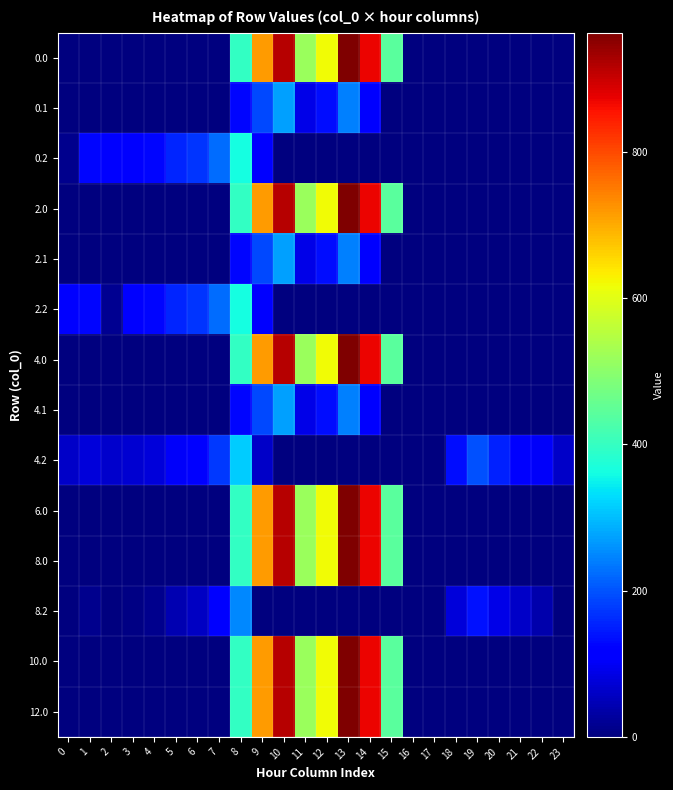

Reading right to left, what are all the values shown in this chart?

0.0: 23=0.0	22=0.0	21=0.0	20=0.0	19=0.0	18=0.0	17=0.0	16=0.0	15=443.0	14=870.3	13=962.7	12=619.4	11=516.0	10=916.2	9=716.9	8=395.3	7=0.0	6=0.0	5=0.0	4=0.0	3=0.0	2=0.0	1=0.0	0=0.0
0.1: 23=0.0	22=0.0	21=0.0	20=0.0	19=0.0	18=0.0	17=0.0	16=0.0	15=0.0	14=113.7	13=241.5	12=134.6	11=87.0	10=274.1	9=191.1	8=125.2	7=0.0	6=0.0	5=0.0	4=0.0	3=0.0	2=0.0	1=0.0	0=0.0
0.2: 23=0.0	22=0.0	21=0.0	20=0.0	19=0.0	18=0.0	17=0.0	16=0.0	15=0.0	14=0.0	13=0.0	12=0.0	11=0.0	10=0.0	9=111.5	8=364.7	7=223.4	6=171.2	5=155.0	4=125.6	3=119.0	2=114.5	1=127.3	0=13.9
2.0: 23=0.0	22=0.0	21=0.0	20=0.0	19=0.0	18=0.0	17=0.0	16=0.0	15=443.0	14=870.3	13=962.7	12=619.4	11=516.0	10=916.2	9=716.9	8=395.3	7=0.0	6=0.0	5=0.0	4=0.0	3=0.0	2=0.0	1=0.0	0=0.0
2.1: 23=0.0	22=0.0	21=0.0	20=0.0	19=0.0	18=0.0	17=0.0	16=0.0	15=0.0	14=113.7	13=241.5	12=134.6	11=87.0	10=274.1	9=191.1	8=125.2	7=0.0	6=0.0	5=0.0	4=0.0	3=0.0	2=0.0	1=0.0	0=0.0
2.2: 23=0.0	22=0.0	21=0.0	20=0.0	19=0.0	18=0.0	17=0.0	16=0.0	15=0.0	14=0.0	13=0.0	12=0.0	11=0.0	10=0.0	9=111.5	8=364.7	7=223.4	6=171.2	5=155.0	4=125.6	3=119.0	2=15.5	1=127.3	0=112.9
4.0: 23=0.0	22=0.0	21=0.0	20=0.0	19=0.0	18=0.0	17=0.0	16=0.0	15=443.0	14=870.3	13=962.7	12=619.4	11=516.0	10=916.2	9=716.9	8=395.3	7=0.0	6=0.0	5=0.0	4=0.0	3=0.0	2=0.0	1=0.0	0=0.0
4.1: 23=0.0	22=0.0	21=0.0	20=0.0	19=0.0	18=0.0	17=0.0	16=0.0	15=0.0	14=113.7	13=241.5	12=134.6	11=87.0	10=274.1	9=191.1	8=125.2	7=0.0	6=0.0	5=0.0	4=0.0	3=0.0	2=0.0	1=0.0	0=0.0
4.2: 23=62.5	22=102.6	21=123.6	20=150.8	19=199.0	18=132.2	17=0.0	16=0.0	15=0.0	14=0.0	13=0.0	12=0.0	11=0.0	10=0.0	9=61.5	8=314.7	7=173.4	6=121.2	5=105.0	4=75.6	3=69.0	2=64.5	1=77.3	0=62.9
6.0: 23=0.0	22=0.0	21=0.0	20=0.0	19=0.0	18=0.0	17=0.0	16=0.0	15=443.0	14=870.3	13=962.7	12=619.4	11=516.0	10=916.2	9=716.9	8=395.3	7=0.0	6=0.0	5=0.0	4=0.0	3=0.0	2=0.0	1=0.0	0=0.0
8.0: 23=0.0	22=0.0	21=0.0	20=0.0	19=0.0	18=0.0	17=0.0	16=0.0	15=443.0	14=870.3	13=962.7	12=619.4	11=516.0	10=916.2	9=716.9	8=395.3	7=0.0	6=0.0	5=0.0	4=0.0	3=0.0	2=0.0	1=0.0	0=0.0
8.2: 23=0.0	22=39.6	21=60.6	20=87.8	19=136.0	18=77.0	17=0.0	16=0.0	15=0.0	14=0.0	13=0.0	12=0.0	11=0.0	10=0.0	9=0.0	8=251.7	7=110.4	6=58.2	5=42.0	4=12.6	3=6.0	2=1.5	1=14.3	0=0.0
10.0: 23=0.0	22=0.0	21=0.0	20=0.0	19=0.0	18=0.0	17=0.0	16=0.0	15=443.0	14=870.3	13=962.7	12=619.4	11=516.0	10=916.2	9=716.9	8=395.3	7=0.0	6=0.0	5=0.0	4=0.0	3=0.0	2=0.0	1=0.0	0=0.0
12.0: 23=0.0	22=0.0	21=0.0	20=0.0	19=0.0	18=0.0	17=0.0	16=0.0	15=443.0	14=870.3	13=962.7	12=619.4	11=516.0	10=916.2	9=716.9	8=395.3	7=0.0	6=0.0	5=0.0	4=0.0	3=0.0	2=0.0	1=0.0	0=0.0